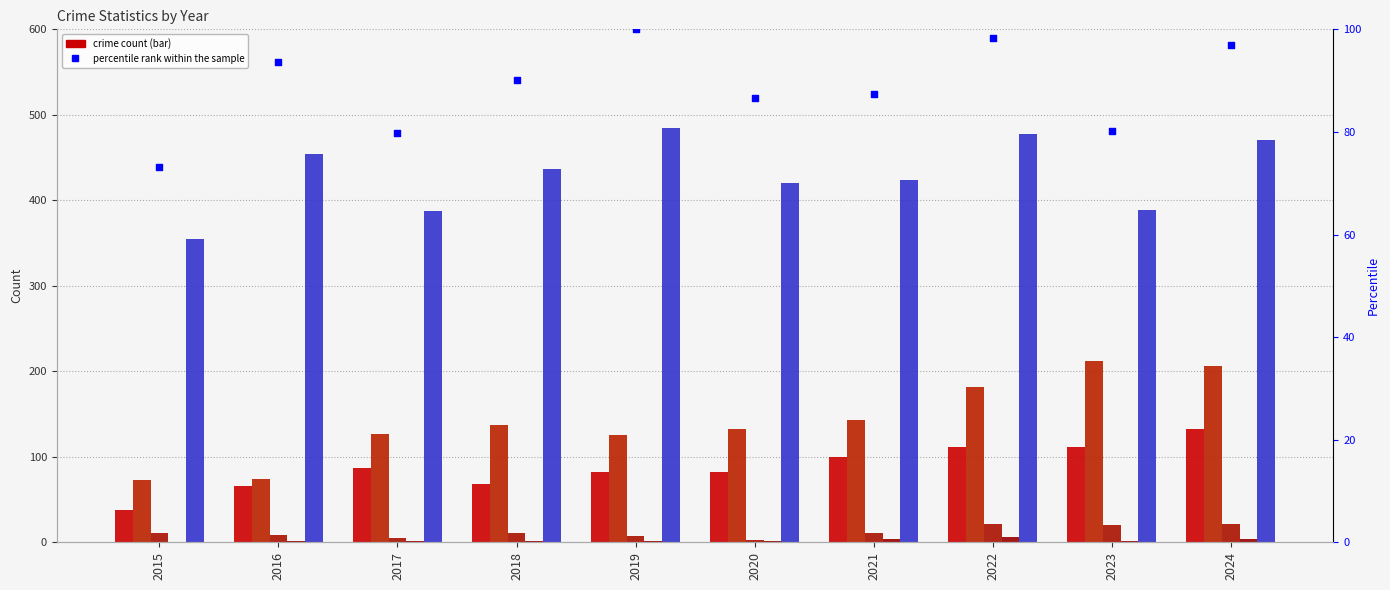

Which series reaches the minimum Y coordinate?

Homicide